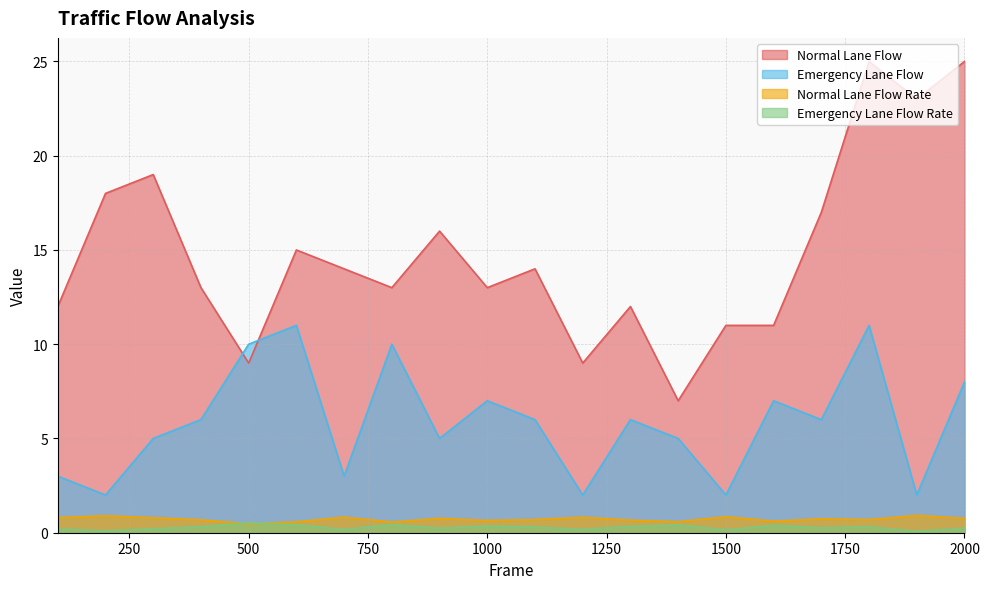

Where do Emergency Lane Flow and Normal Lane Flow first cross each other?

400 and 500